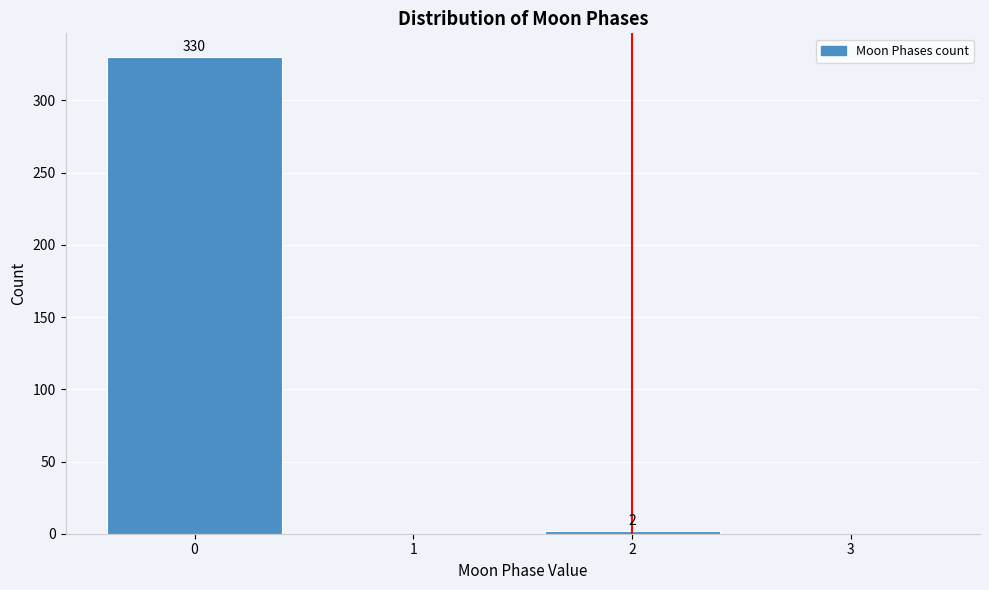

Which range on the x-axis has the tallest bar?

-0.5 to 0.5